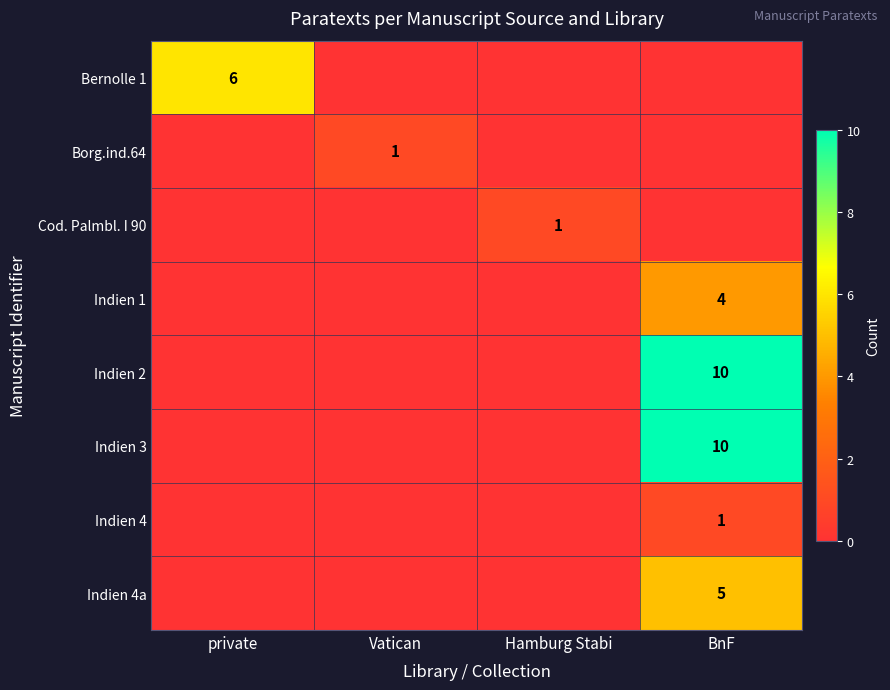

The Bernolle 1 series shows 6 at private. True or false?

True